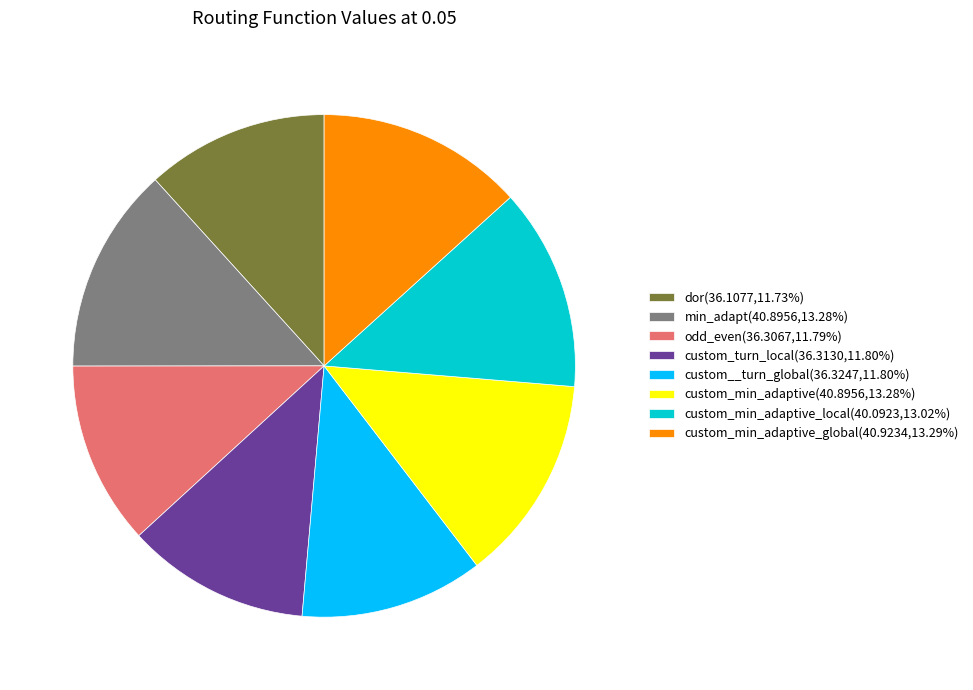

Approximately how many times larger is the value at dor(36.1077,11.73%) compared to custom_min_adaptive(40.8956,13.28%)?

0.9